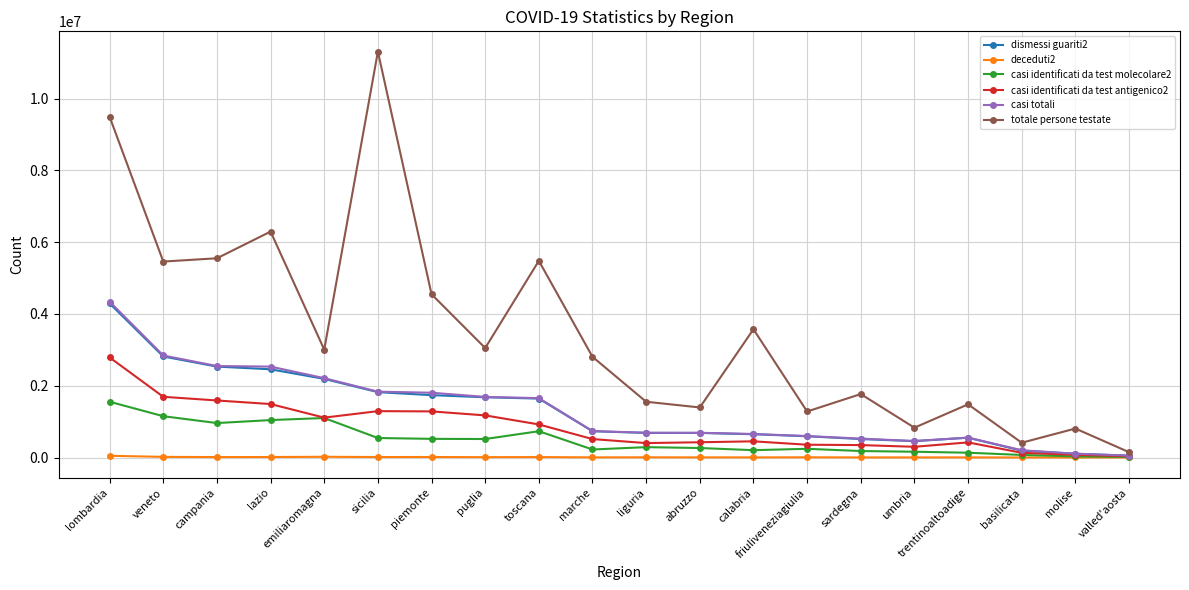

In deceduti2, how many points are lower than both neighbors (excluding endpoints)?

6